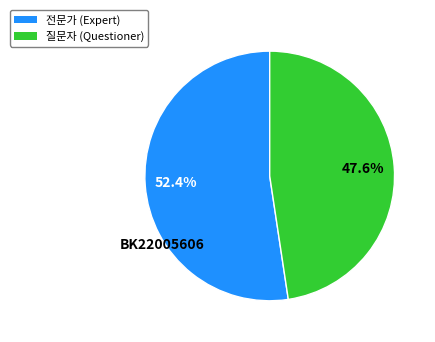

What percentage is the 질문자 slice, to the nearest percent?

48%